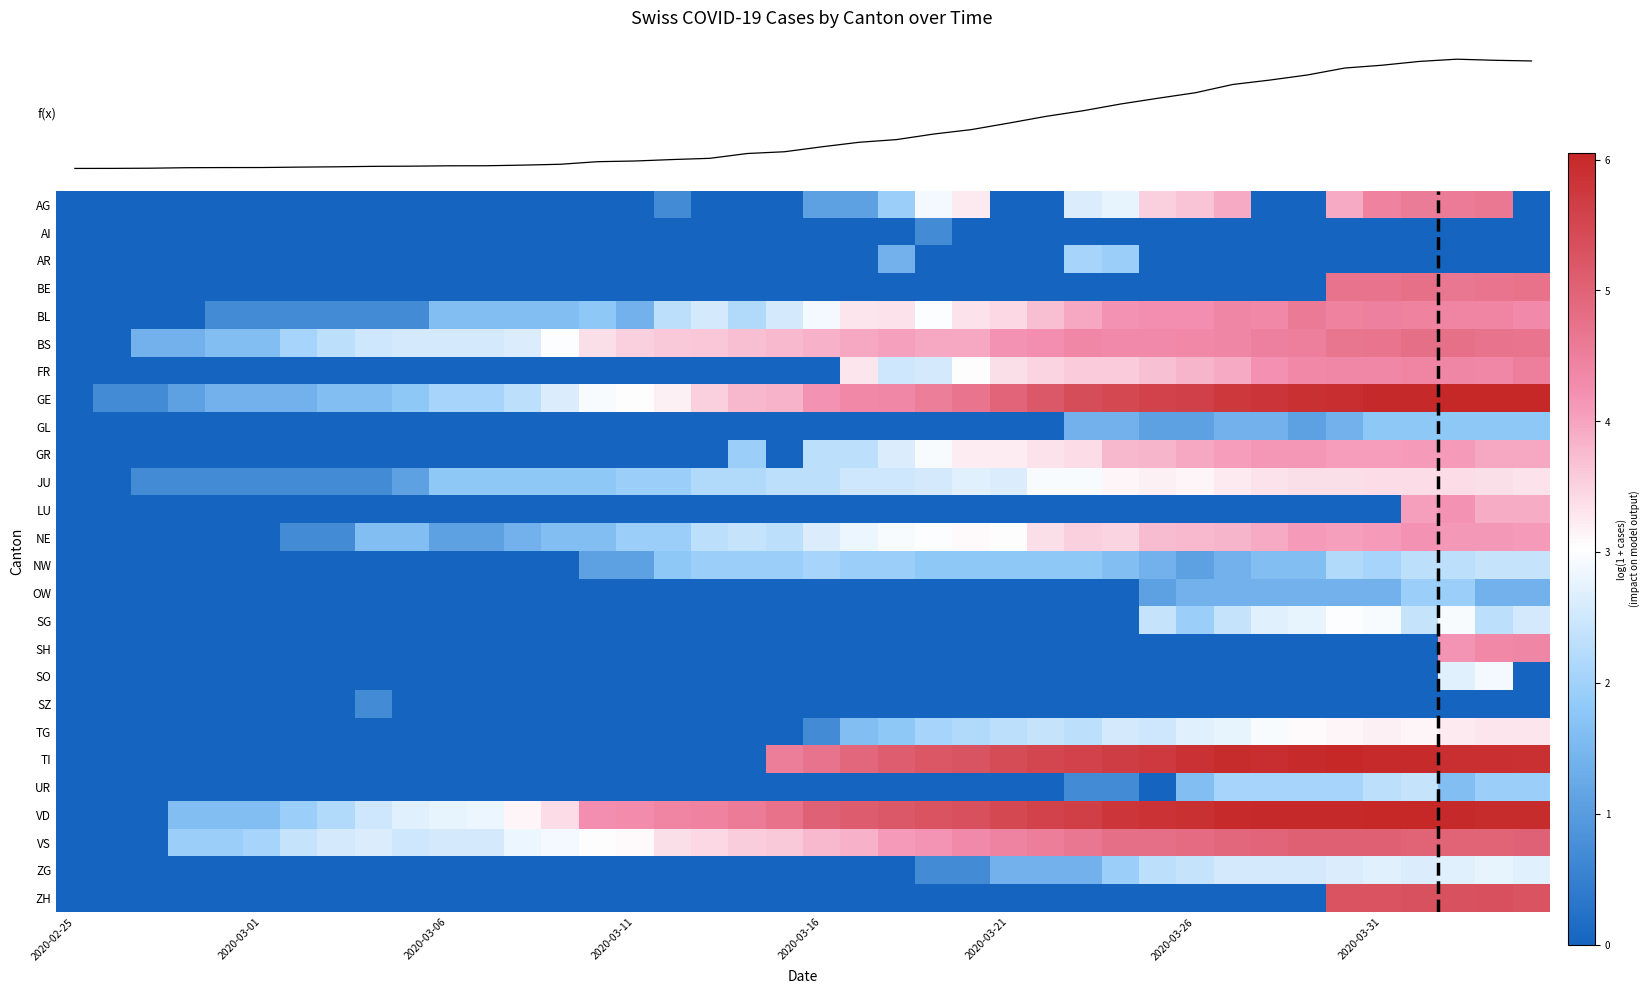

At which category does the chart reach its minimum across all series?

2020-02-25